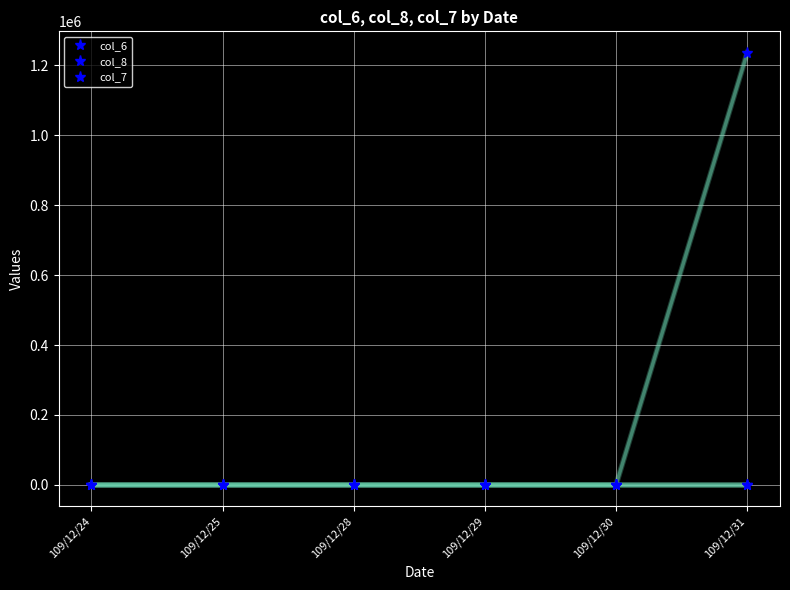

The value of col_8 at 109/12/31 is 7. True or false?

False